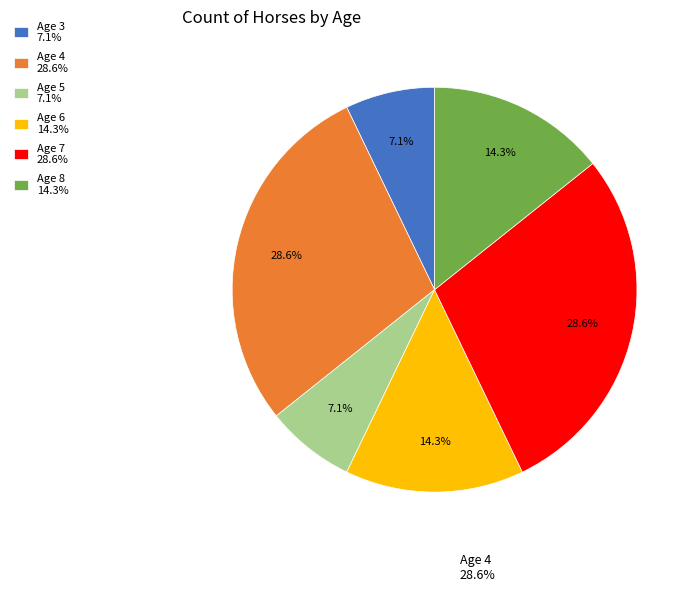

How many slices are in this pie chart?

6